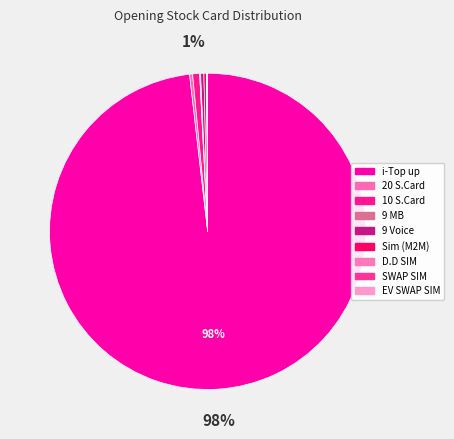

Is it true that EV SWAP SIM is 0% of the pie?

True